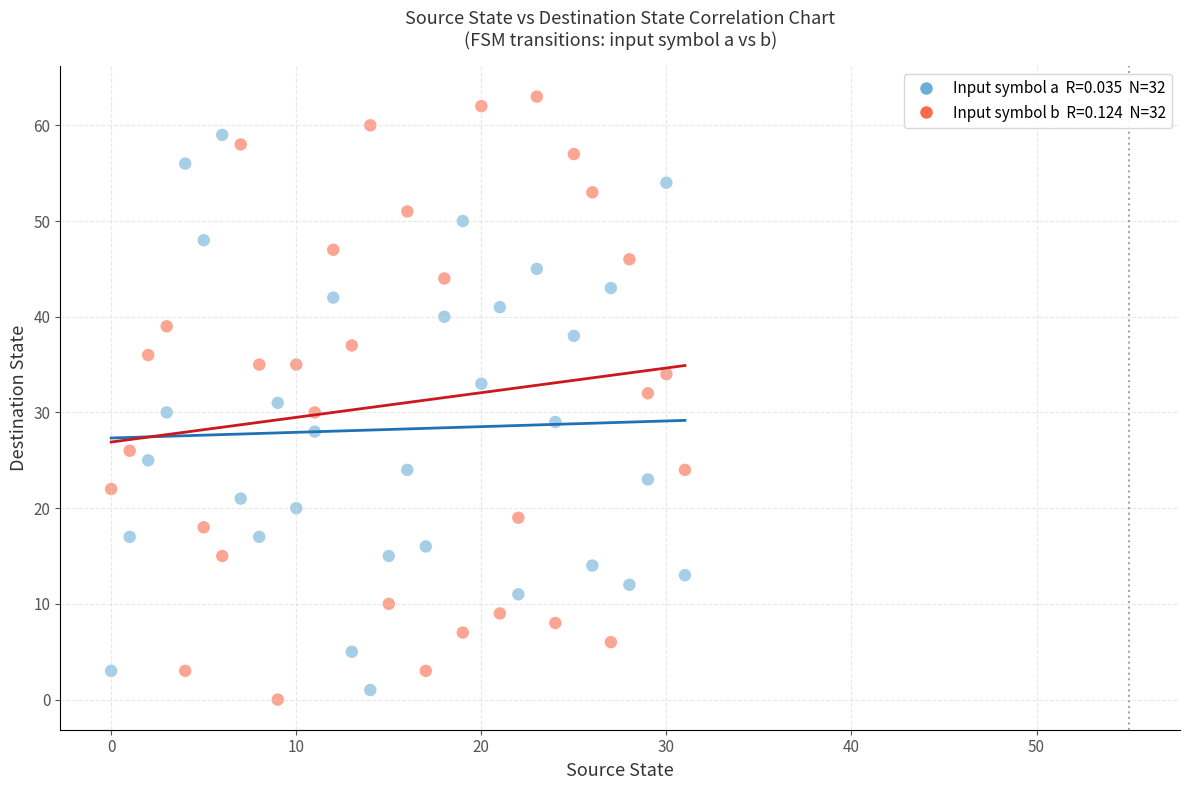

Across all data points, what is the range of Y values (max minus min)?

63